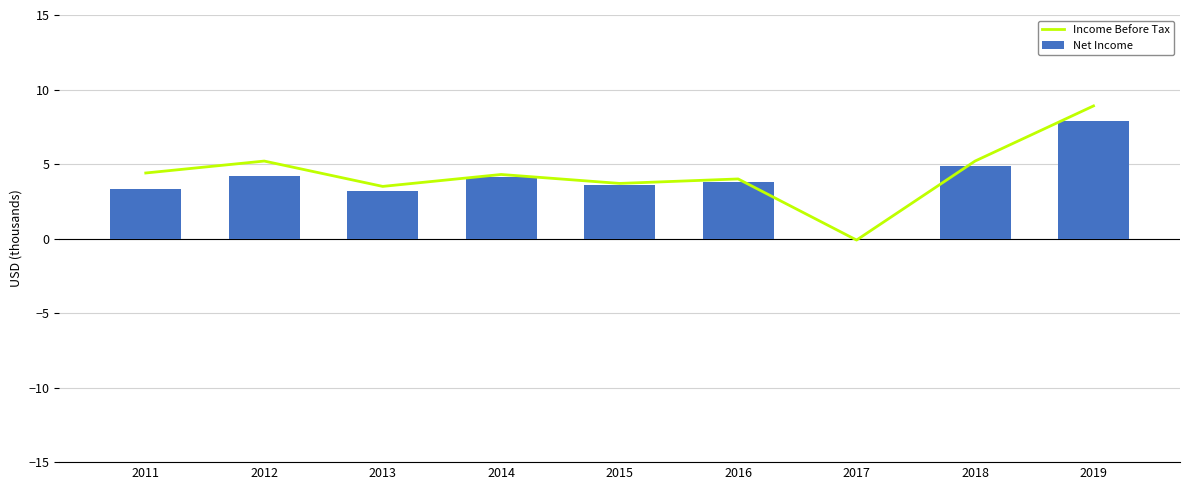

Reading left to right, list all the values displayed in this chart.

Income Before Tax: 2011=4.4	2012=5.2	2013=3.5	2014=4.3	2015=3.7	2016=4.0	2017=-0.1	2018=5.2	2019=8.9
Net Income: 2011=3.3	2012=4.2	2013=3.2	2014=4.1	2015=3.6	2016=3.8	2017=0.0	2018=4.9	2019=7.9